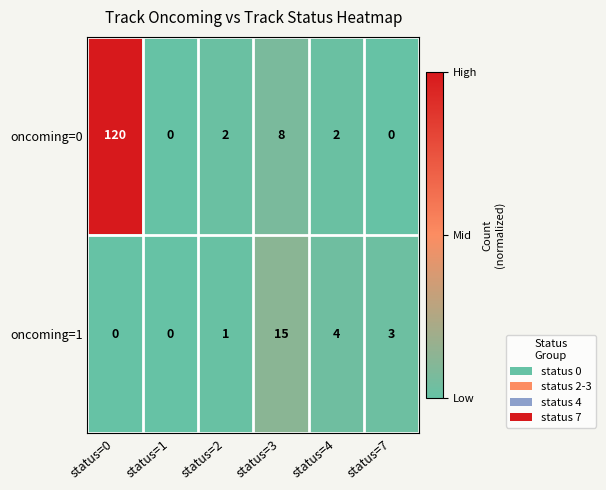

Is it true that oncoming=0 equals -60 at status=1?

False